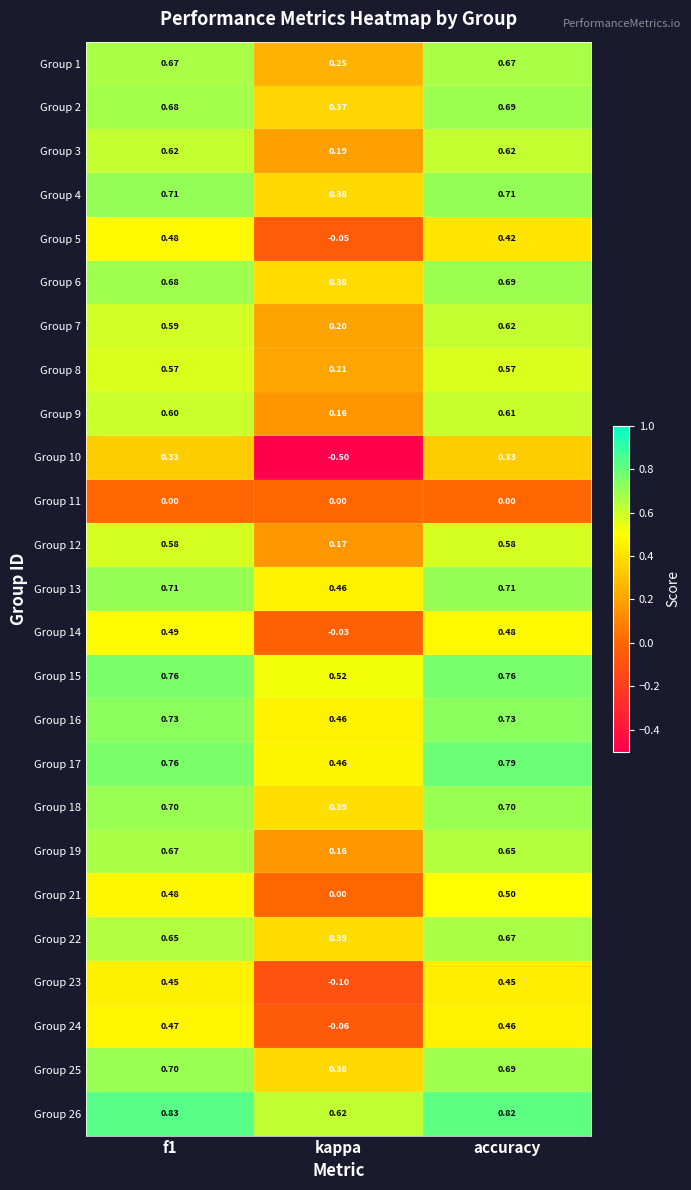

Is the value of Group 9 at f1 greater than the value of Group 19 at accuracy?

No